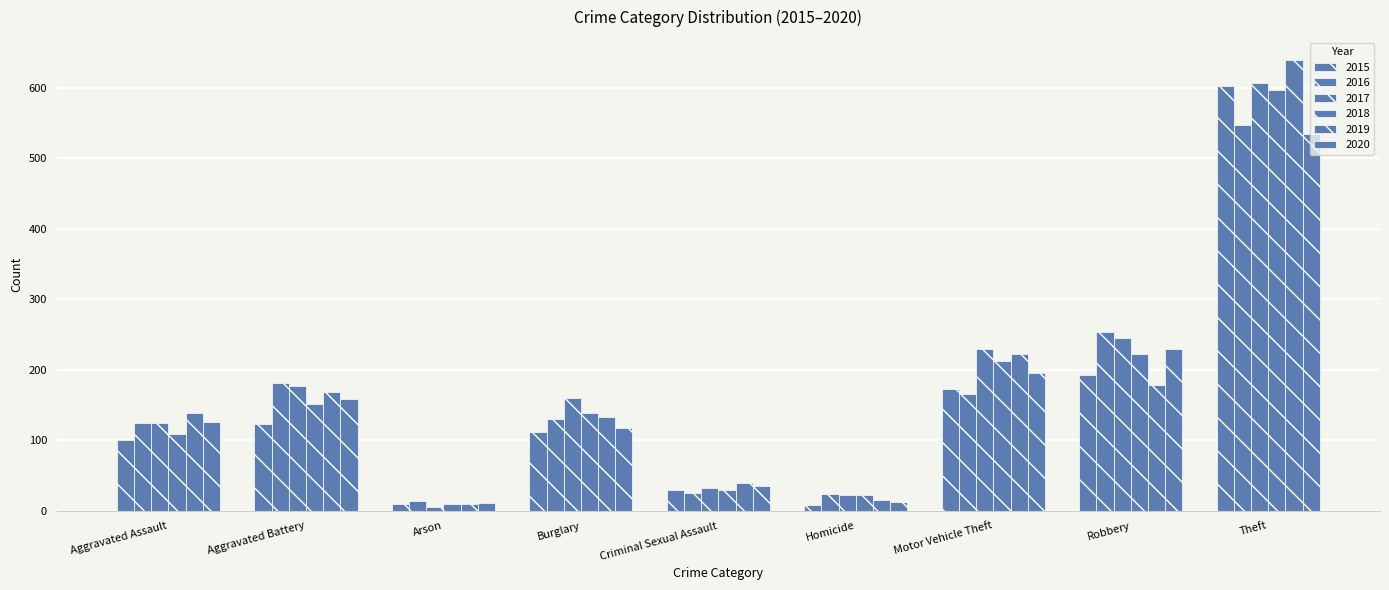

At which label does 2019 first exceed 139?

Aggravated Battery